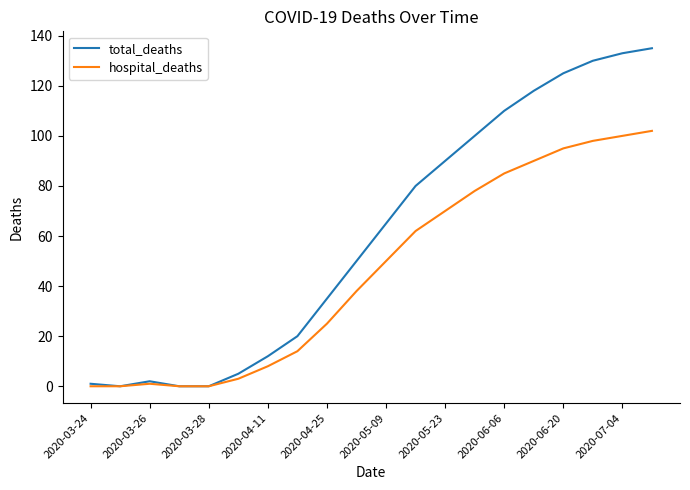

Which series has the largest range (max minus min)?

total_deaths